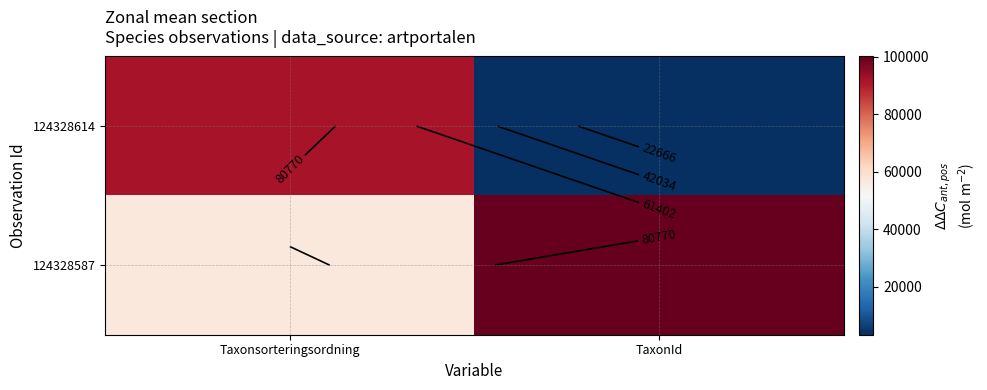

The value of 124328587 at Taxonsorteringsordning is 77147. True or false?

False